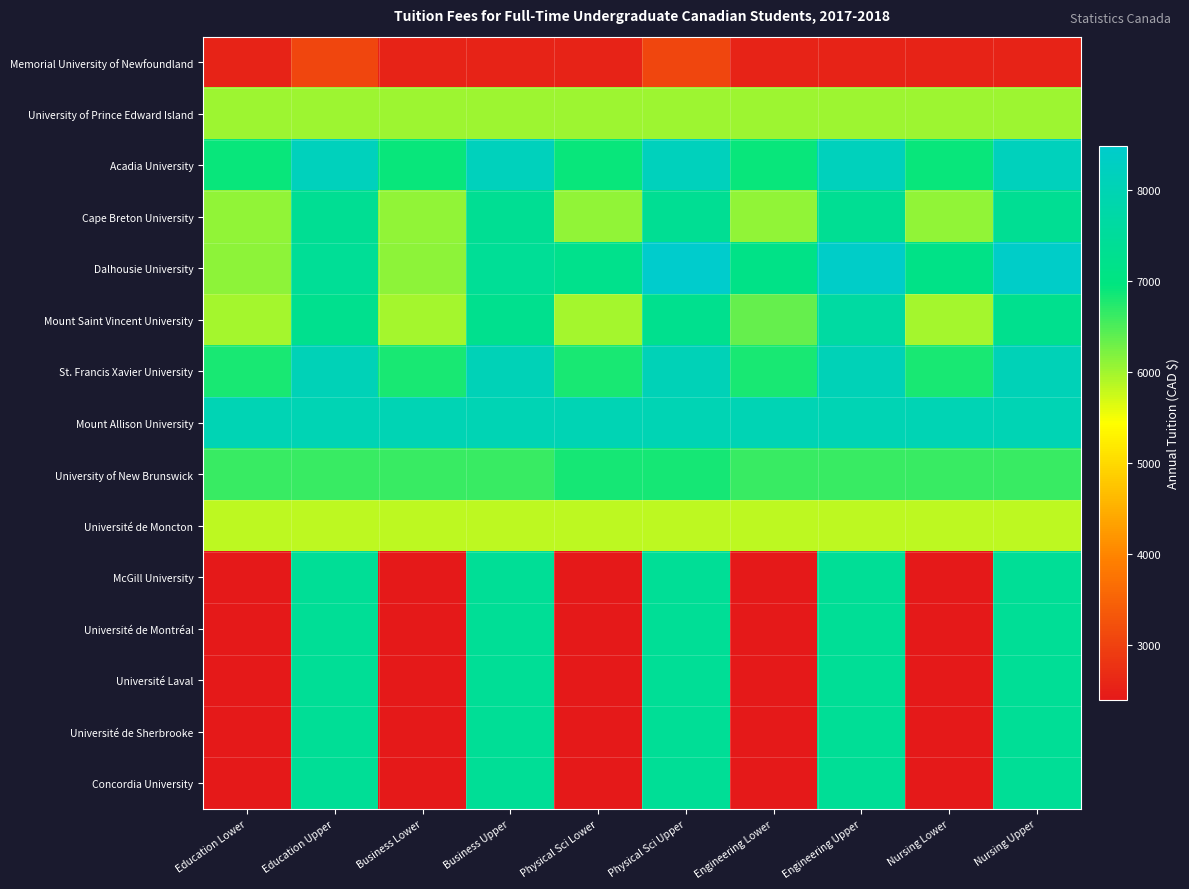

What is the spread (max minus min) of values at Education Upper?

5122